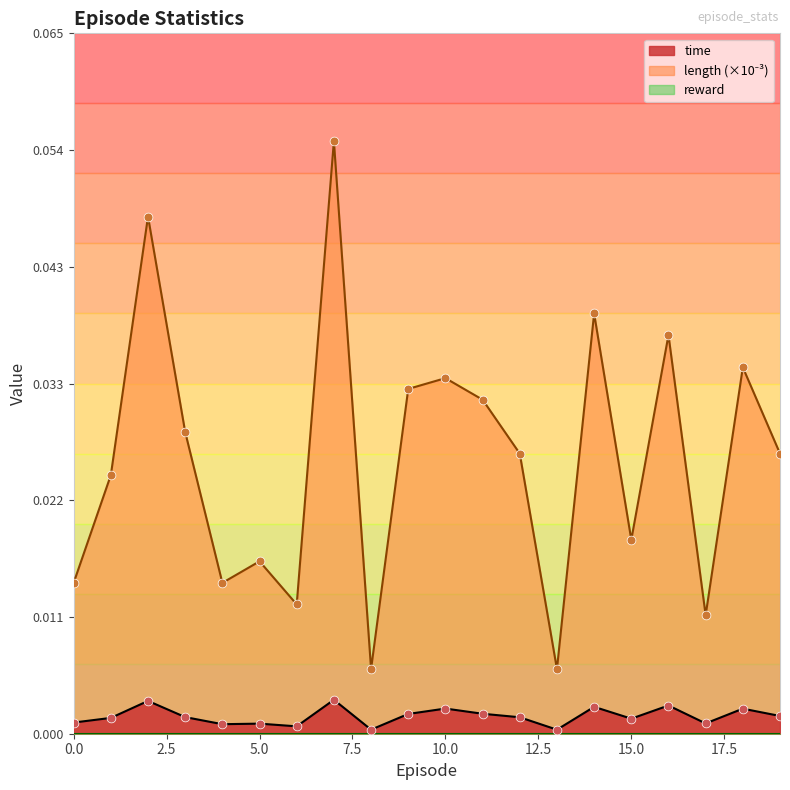

What is the total value across all series at 7?

0.1